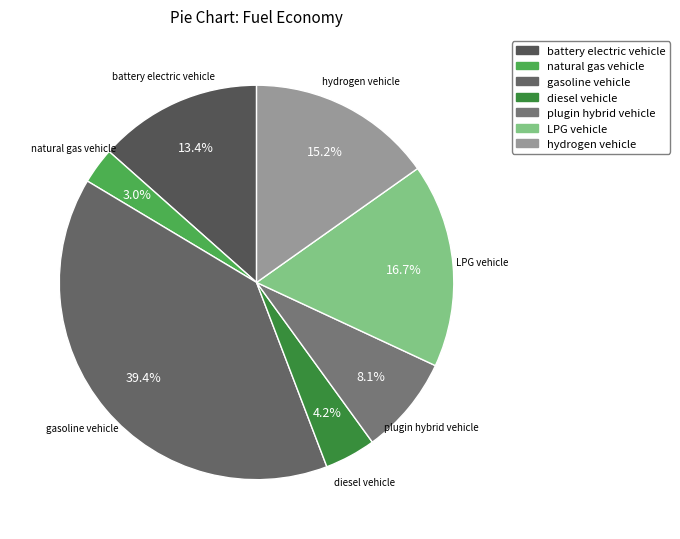

What percentage is the battery electric vehicle slice, to the nearest percent?

13%